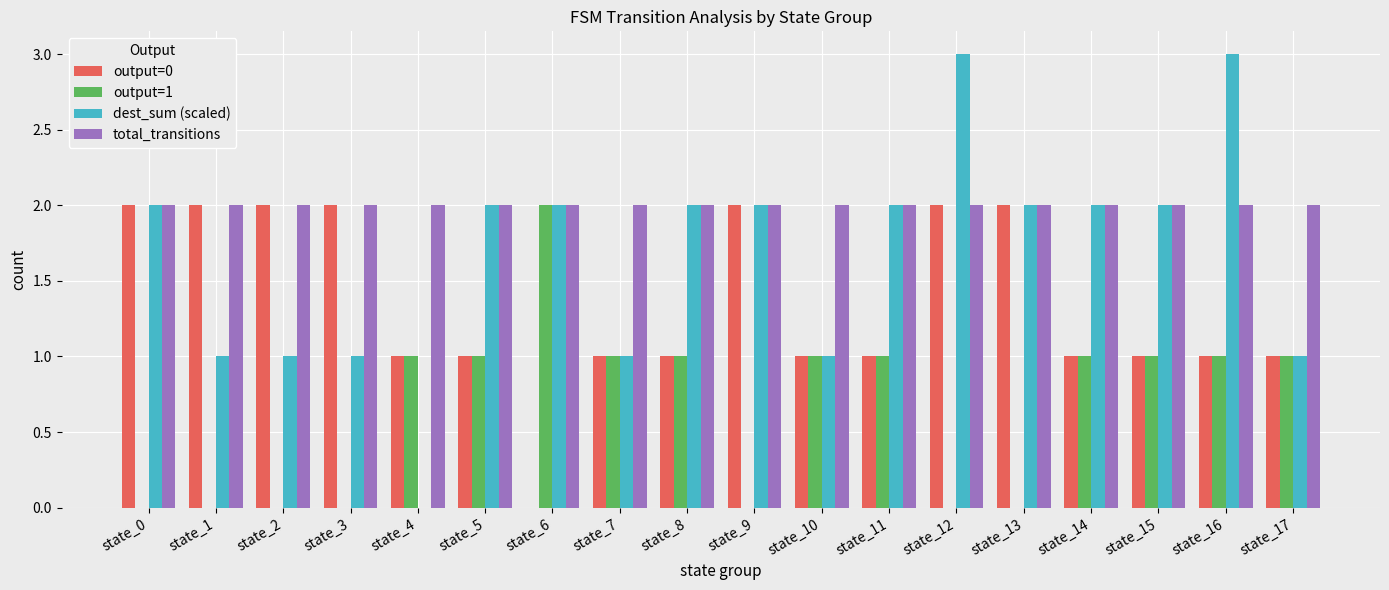

True or false: dest_sum (scaled) has a value of 3 at state_6.

False